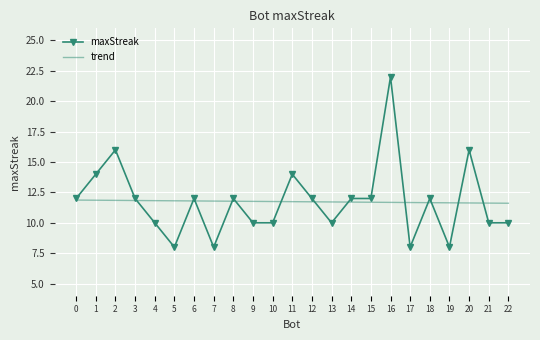

What is the spread (max minus min) of values at 1?

2.1